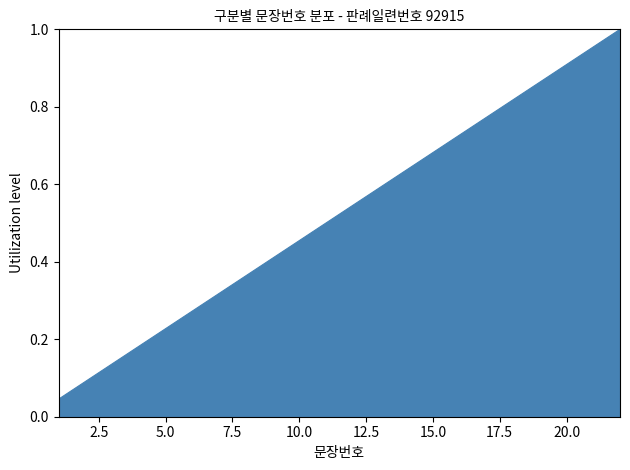

What is the maximum value shown in the chart?

1.0